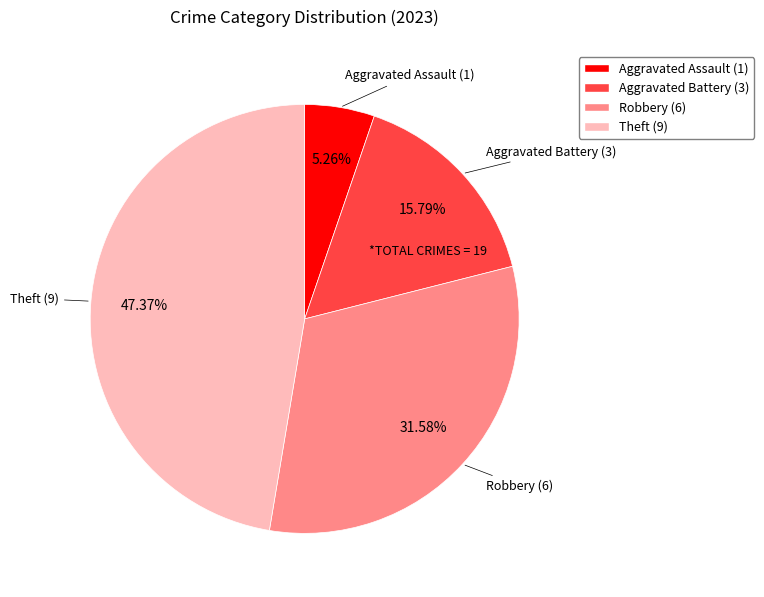

Is there a majority slice in this chart?

No